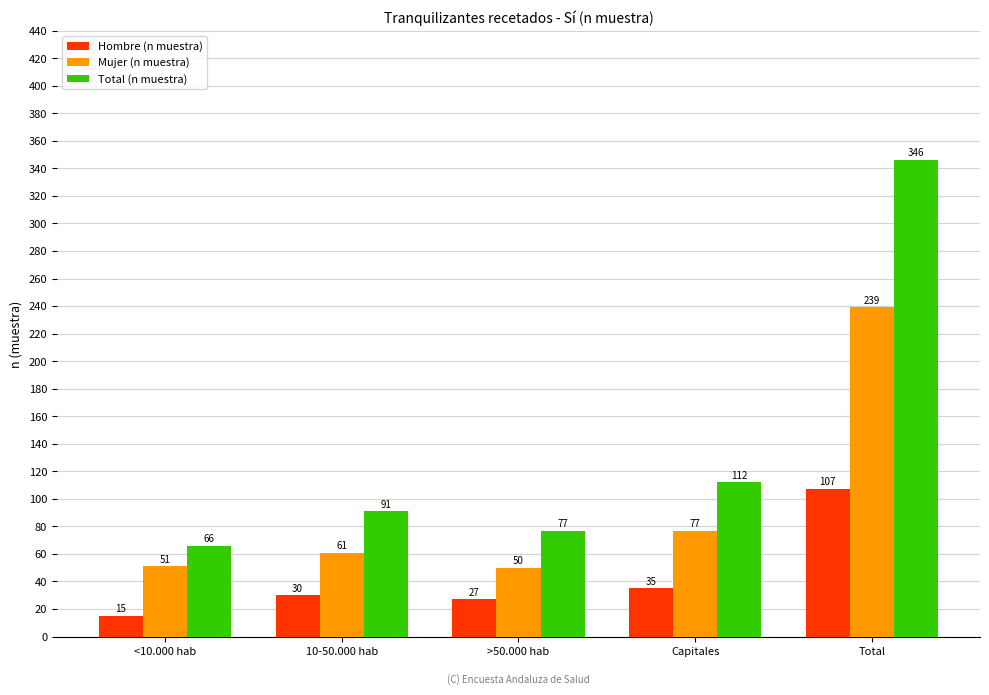

What is the label of the 2nd bar from the left?

10-50.000 hab